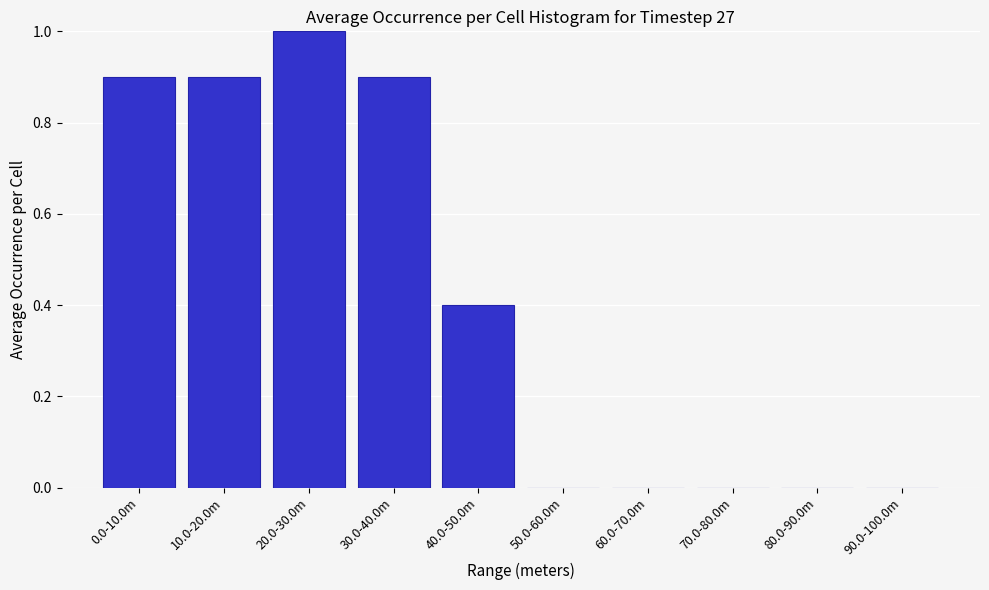

Reading left to right, transcribe all the data shown in this chart.

0.0-10.0m=0.9	10.0-20.0m=0.9	20.0-30.0m=1.0	30.0-40.0m=0.9	40.0-50.0m=0.4	50.0-60.0m=0.0	60.0-70.0m=0.0	70.0-80.0m=0.0	80.0-90.0m=0.0	90.0-100.0m=0.0